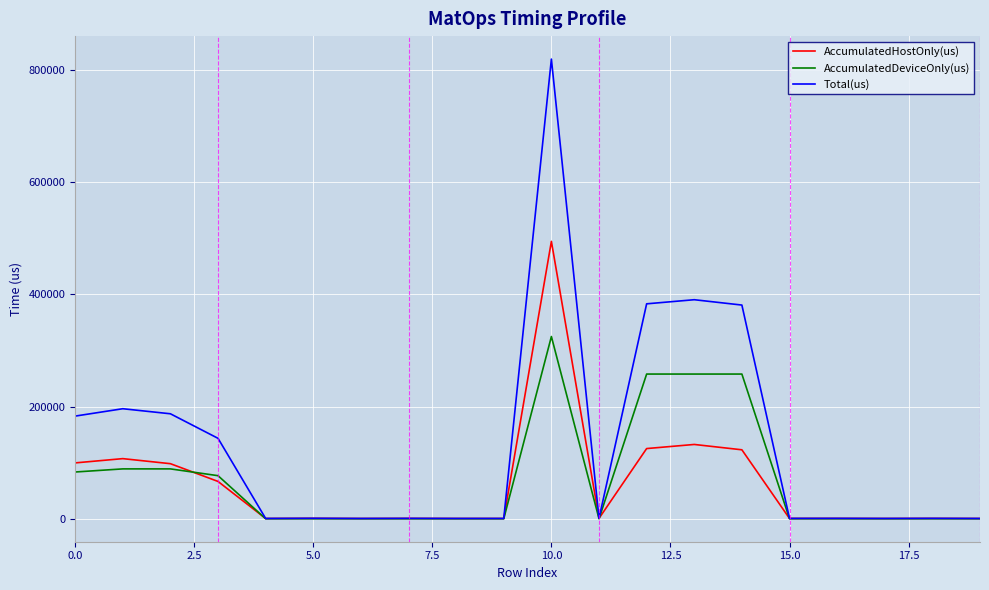

Which series has the widest spread of values?

Total(us)